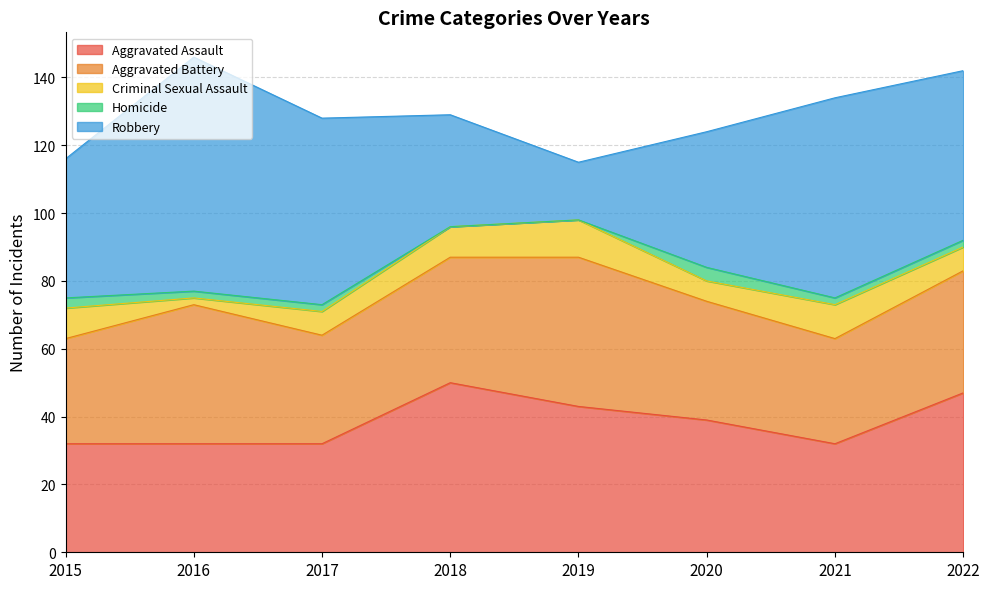

True or false: Criminal Sexual Assault and Robbery cross at least once.

False